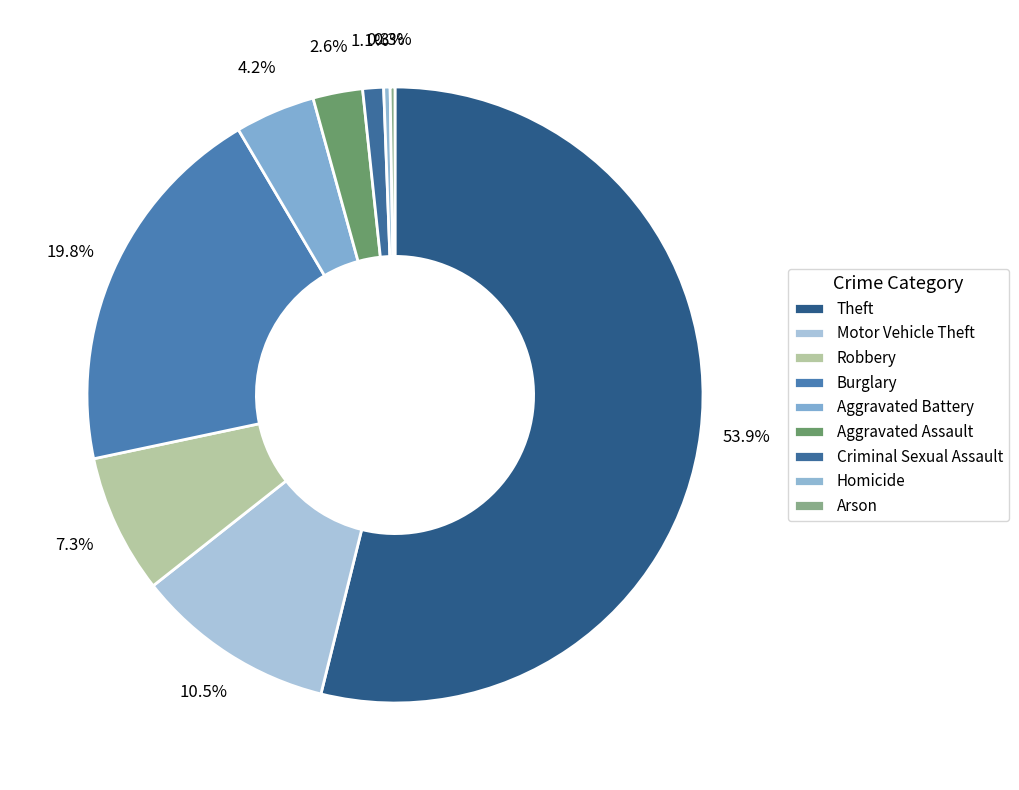

Approximately how many times larger is the value at Criminal Sexual Assault compared to Burglary?

0.1